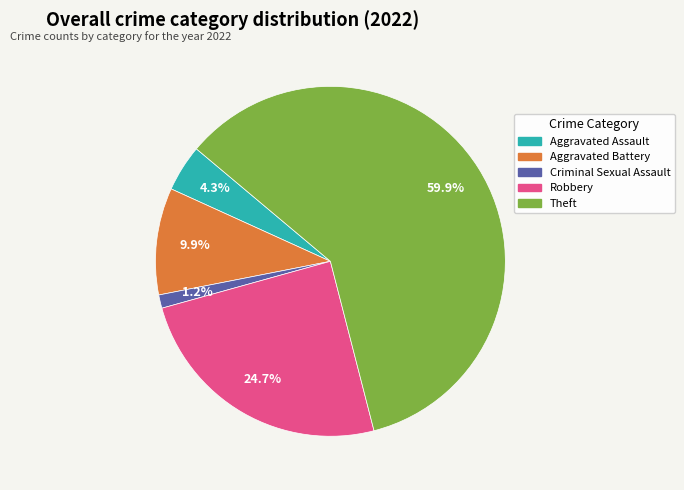

What is the smallest slice in the pie chart?

Criminal Sexual Assault